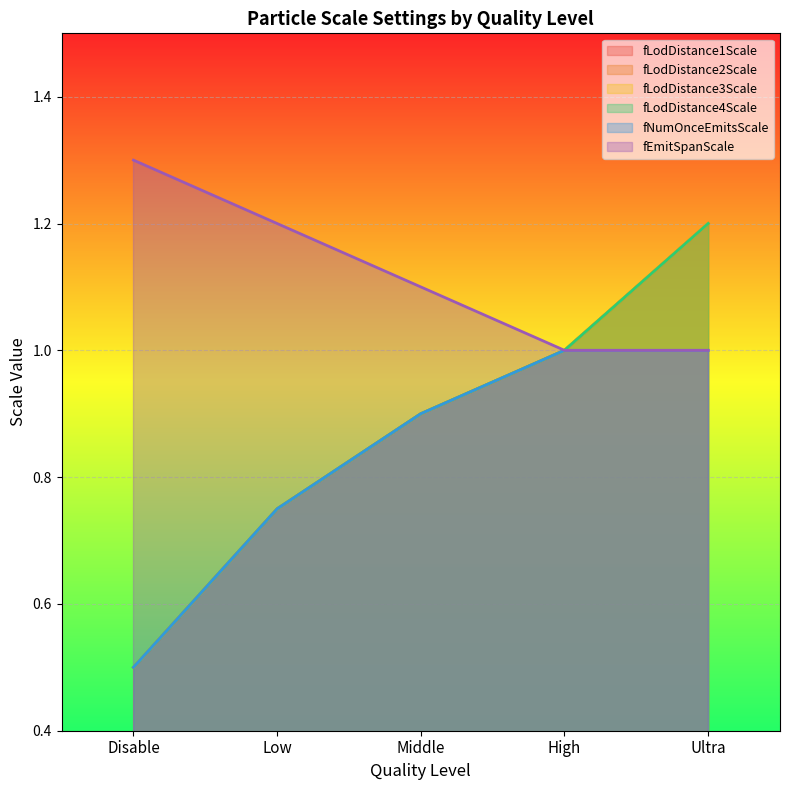

Rank the series at Disable from highest to lowest value.

fEmitSpanScale, fLodDistance1Scale, fLodDistance2Scale, fLodDistance3Scale, fLodDistance4Scale, fNumOnceEmitsScale